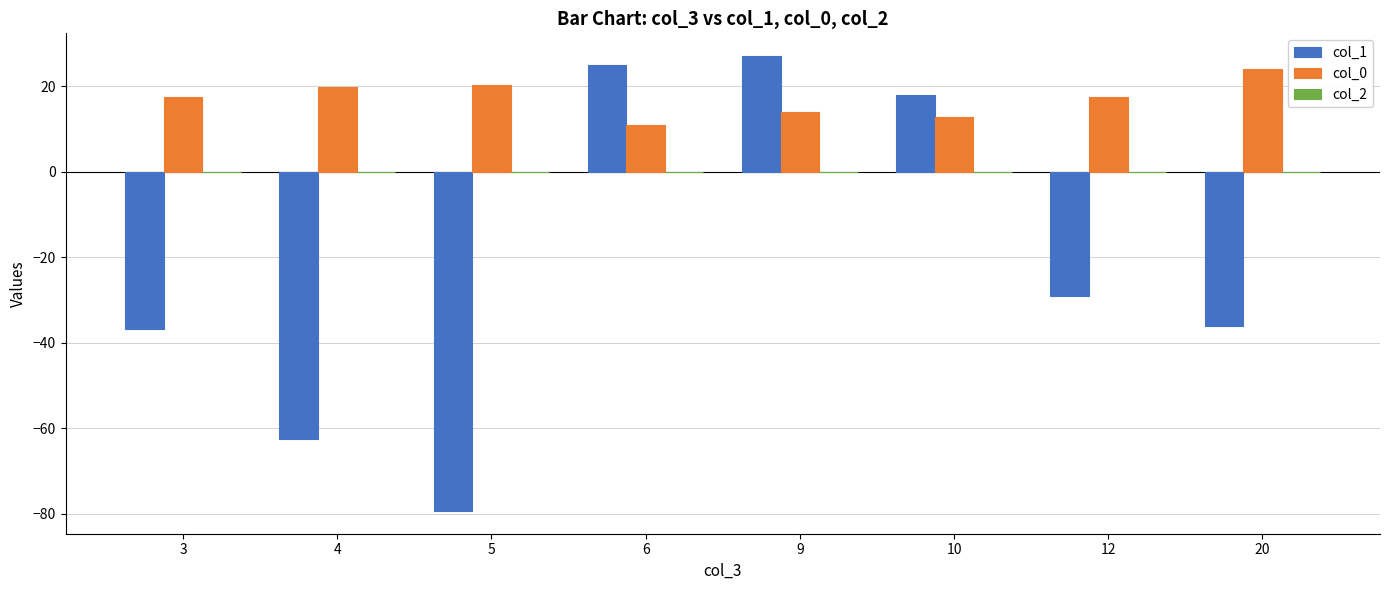

Rank the series by their maximum value, from lowest to highest.

col_0, col_1